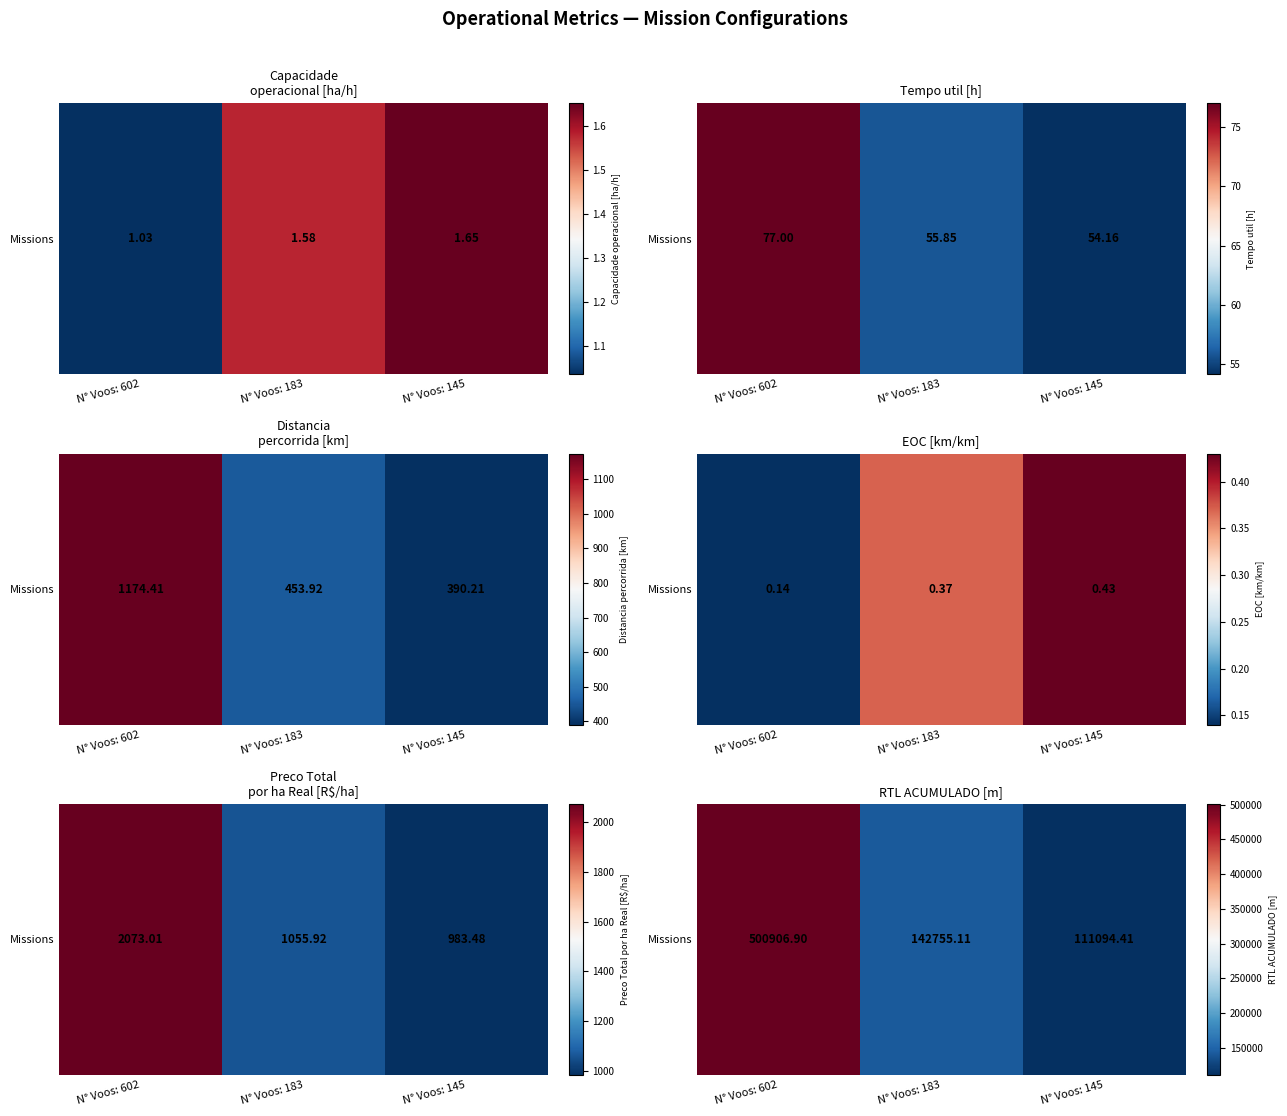

What is the greatest value displayed?

500906.9